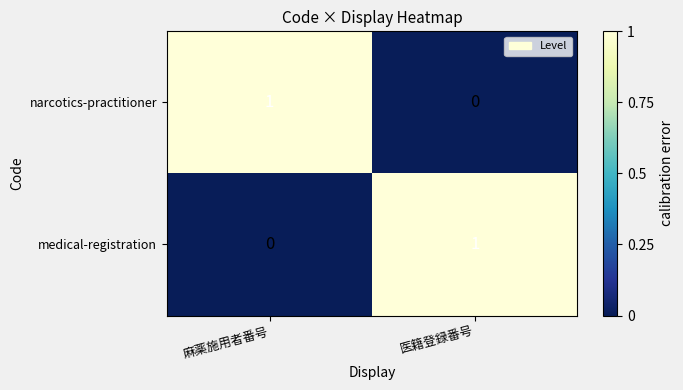

Reading left to right, transcribe all the data shown in this chart.

narcotics-practitioner: 麻薬施用者番号=1	医籍登録番号=0
medical-registration: 麻薬施用者番号=0	医籍登録番号=1